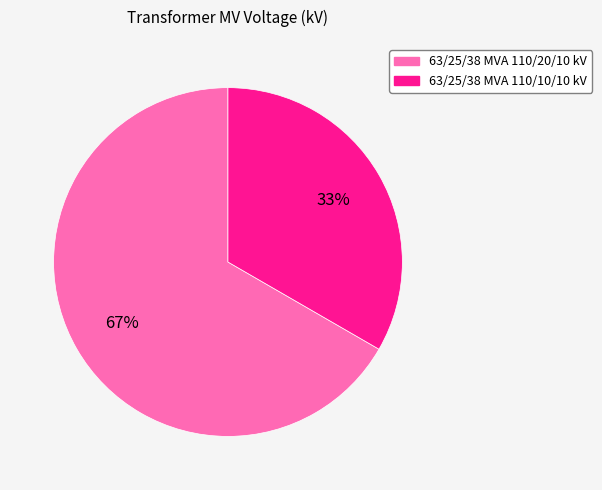

Which slice is the largest?

63/25/38 MVA 110/20/10 kV